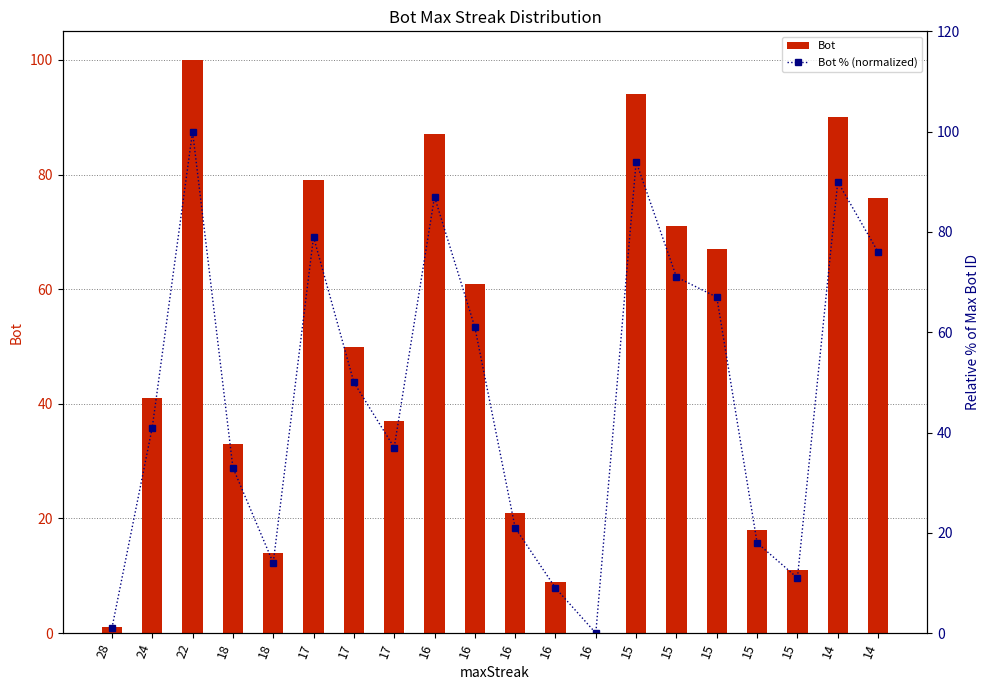

How many categories are shown in the chart?

20